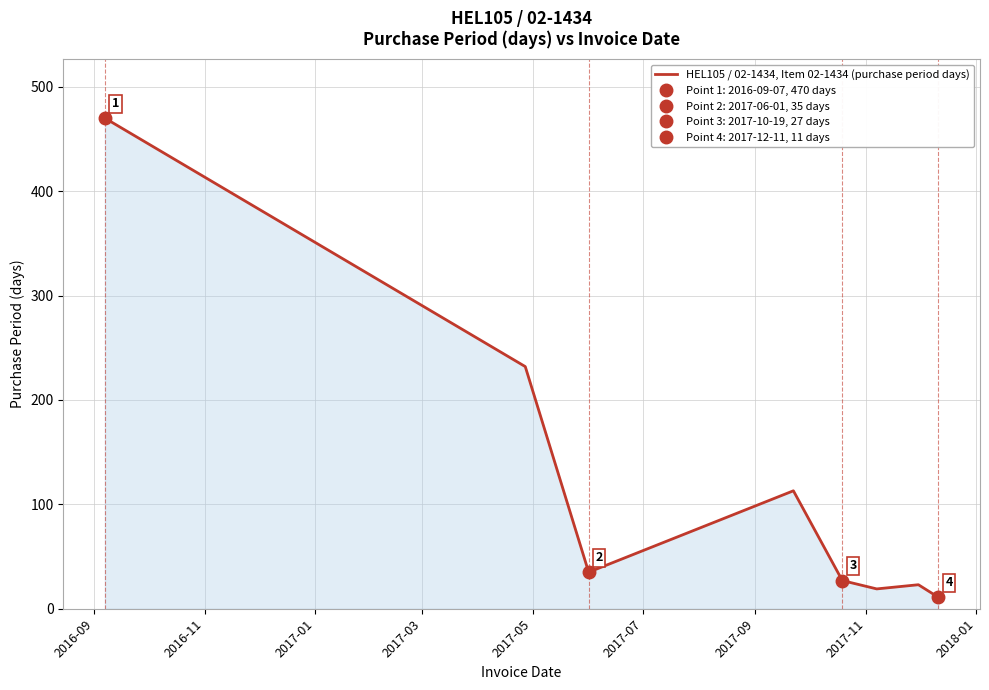

How many interior local valleys (lower than both neighbors) does the data have?

2